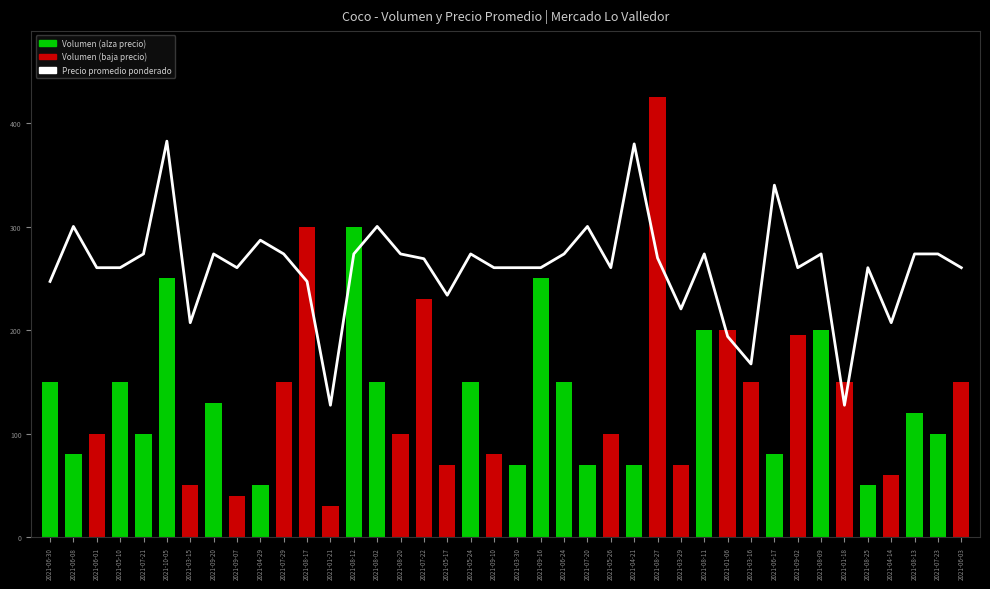

List the labels in order of value, largest first.

2021-10-05, 2021-04-21, 2021-06-17, 2021-06-08, 2021-08-02, 2021-07-20, 2021-04-29, 2021-07-21, 2021-09-20, 2021-07-29, 2021-08-12, 2021-08-20, 2021-05-24, 2021-06-24, 2021-08-11, 2021-08-09, 2021-08-13, 2021-07-23, 2021-08-27, 2021-07-22, 2021-06-01, 2021-05-10, 2021-09-07, 2021-09-10, 2021-03-30, 2021-09-16, 2021-05-26, 2021-09-02, 2021-08-25, 2021-06-03, 2021-06-30, 2021-08-17, 2021-05-17, 2021-03-29, 2021-03-15, 2021-04-14, 2021-01-06, 2021-03-16, 2021-01-21, 2021-01-18